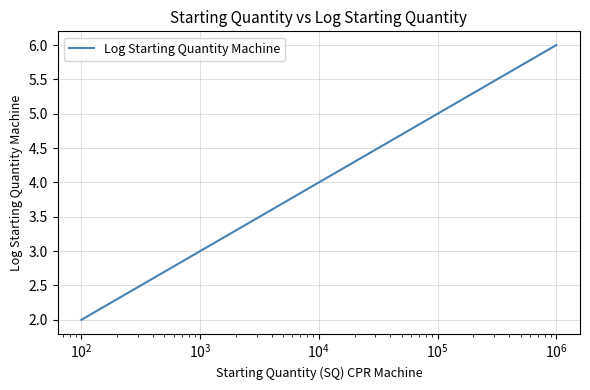

How many lines are shown in the chart?

1